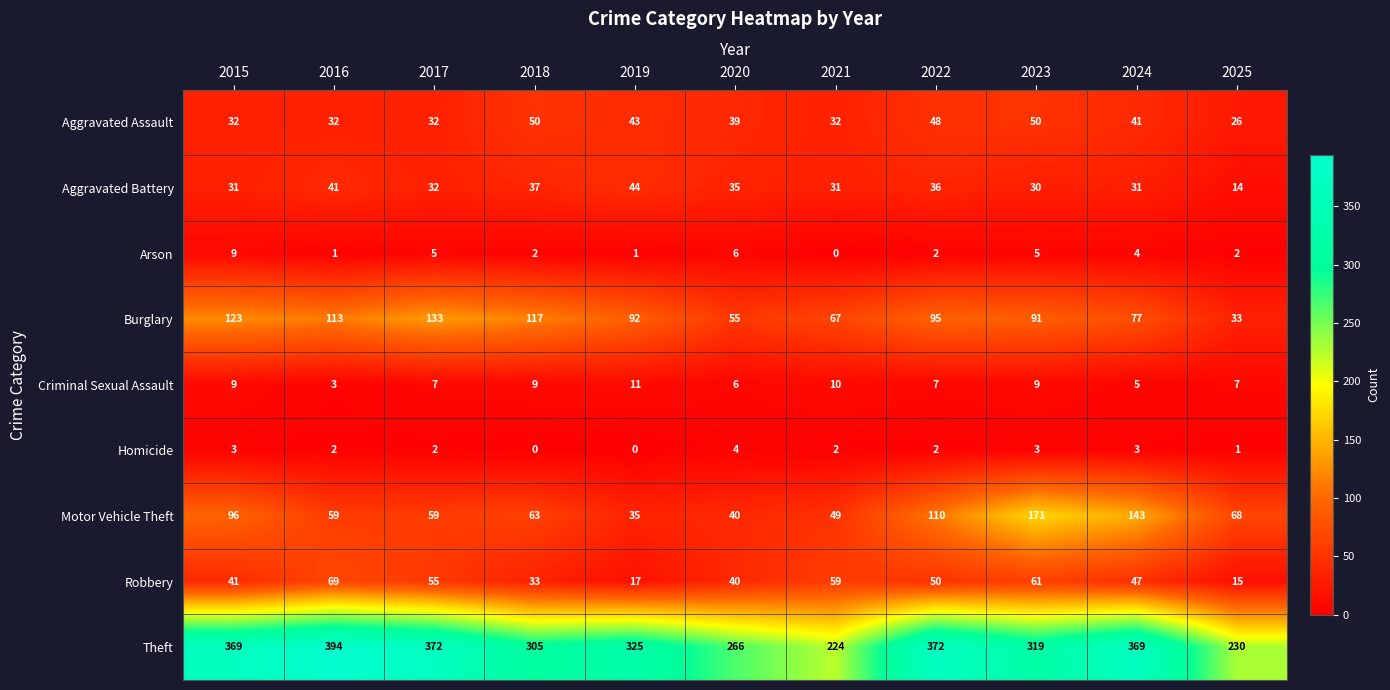

At which label does Homicide first exceed 2?

2015